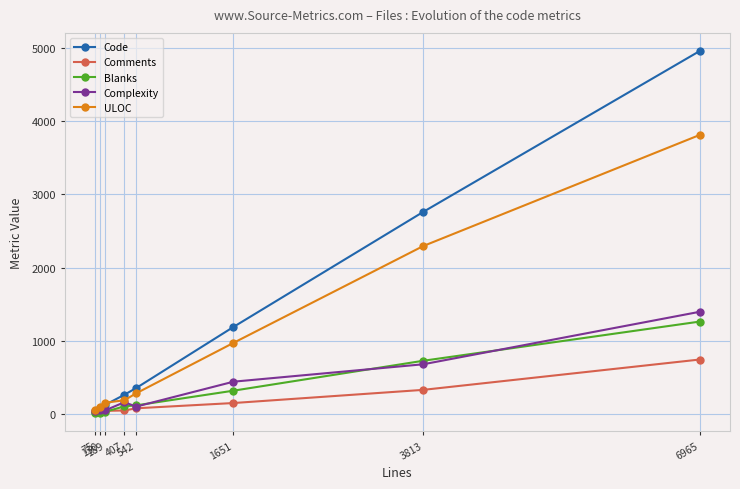

Where is Complexity nearest to the value 714?

3813